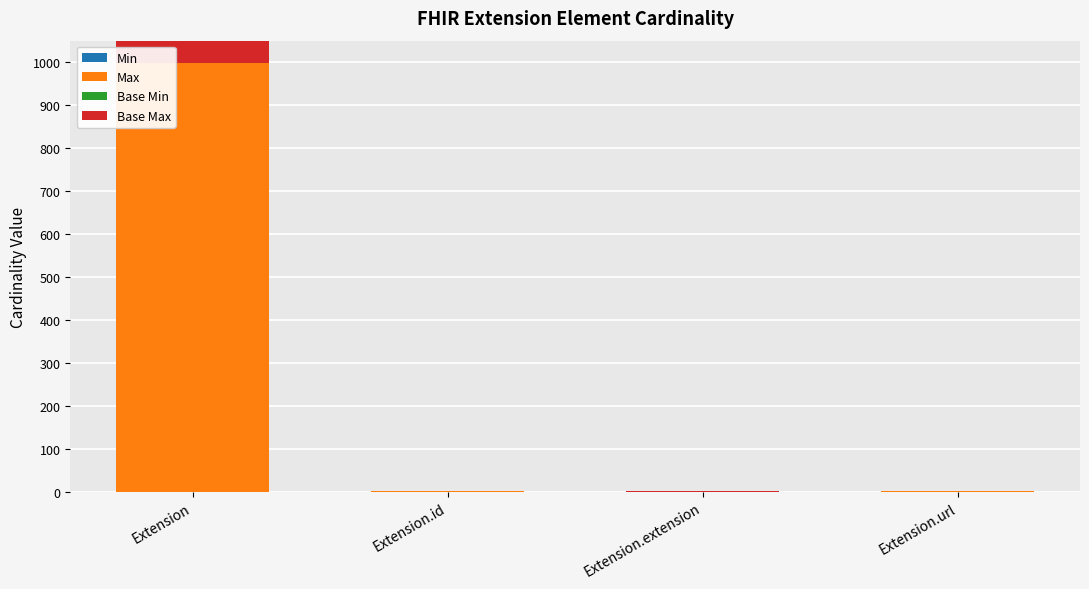

Are the bars horizontal?

No